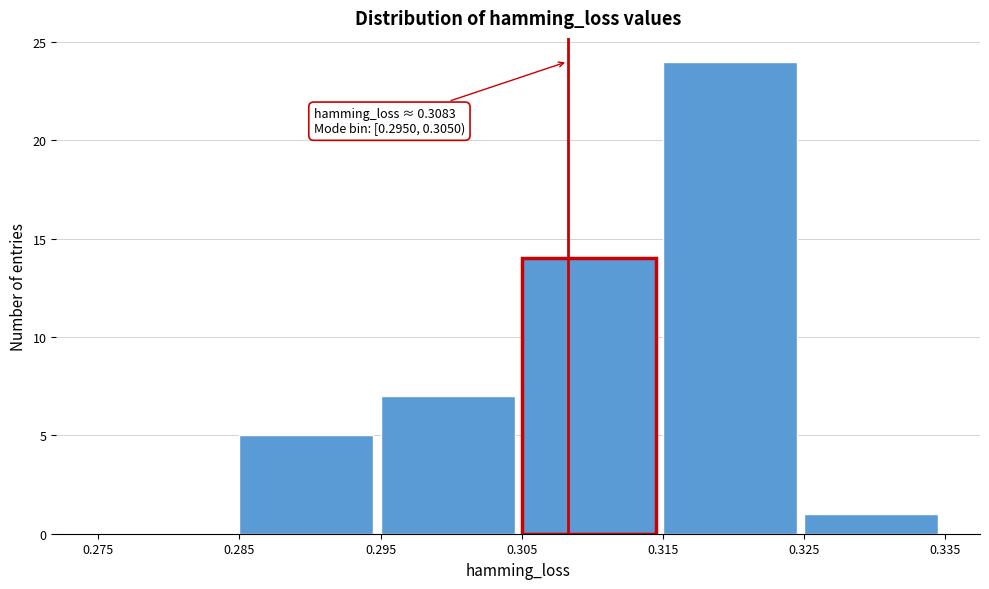

Over which range of the x-axis is the bar tallest?

0.315 to 0.325